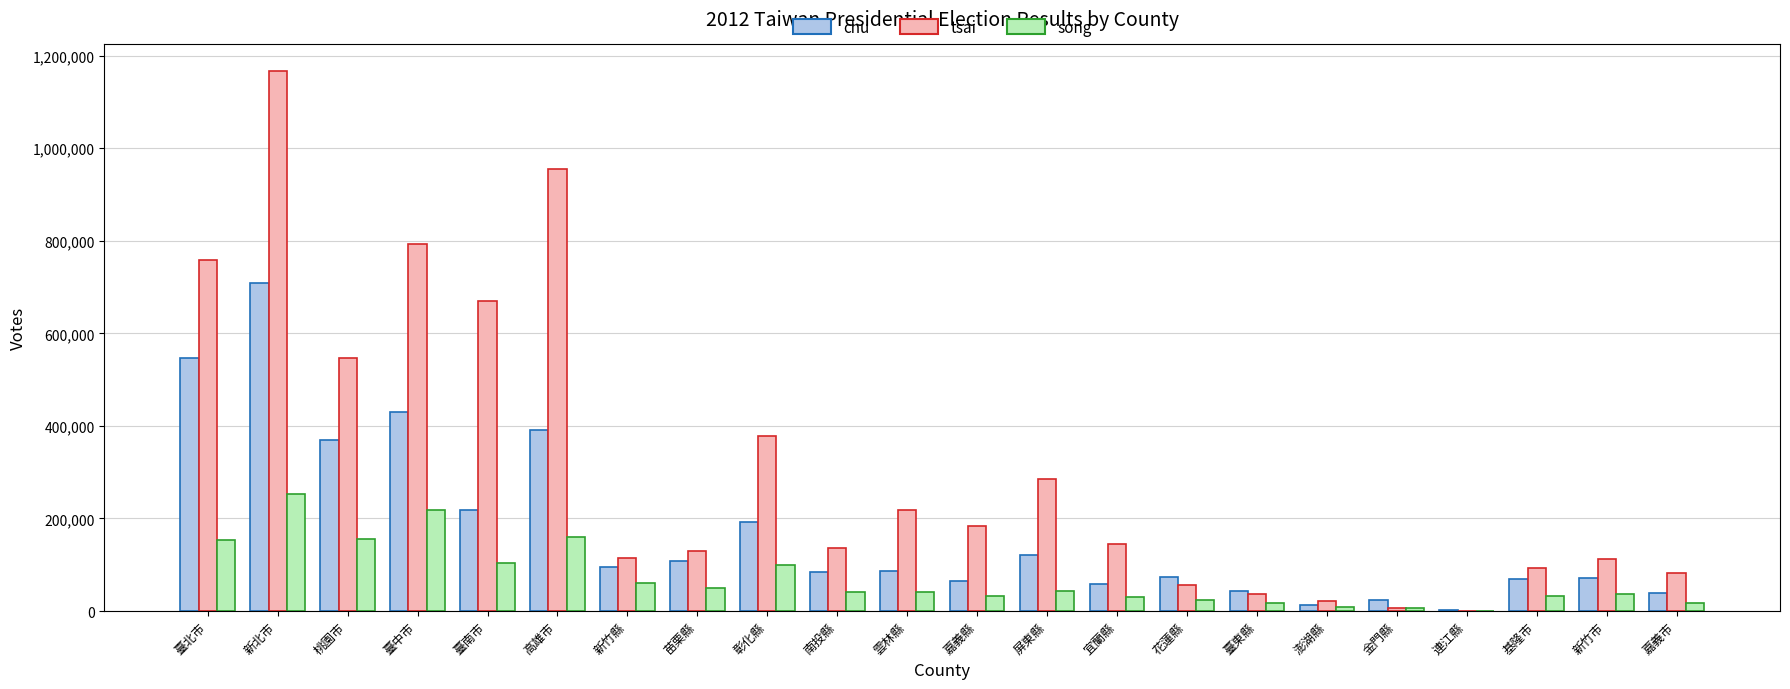

What is the maximum value shown in the chart?

1165888